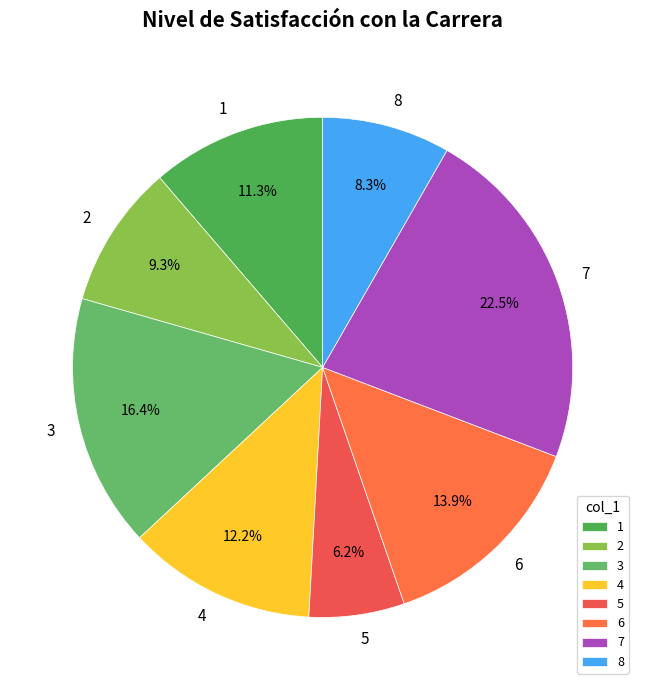

To the nearest percent, what is the combined percentage of 7 and 3?

39%